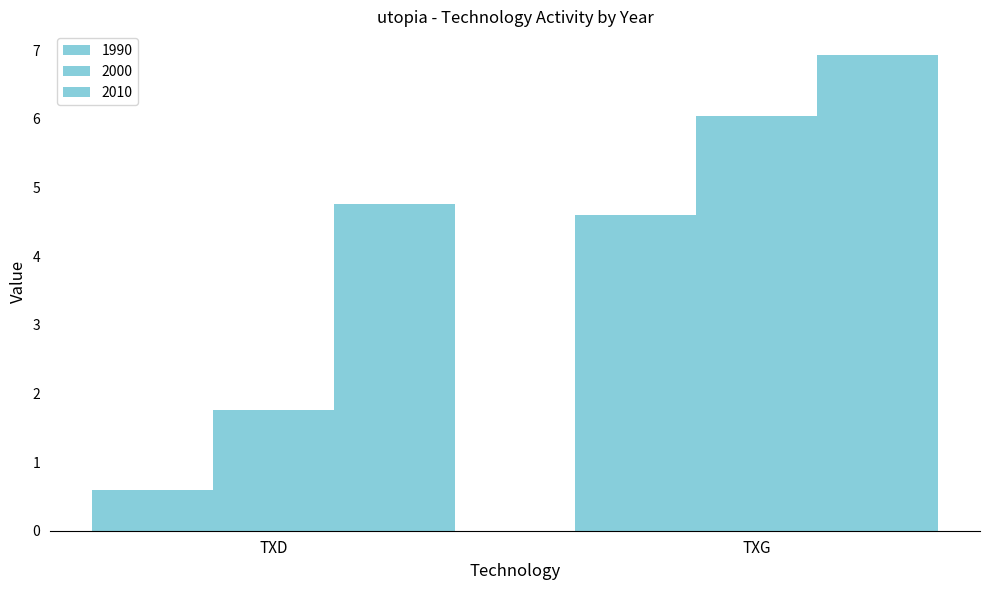

What is the value of the 2000 bar at the 1st from the left?

1.8